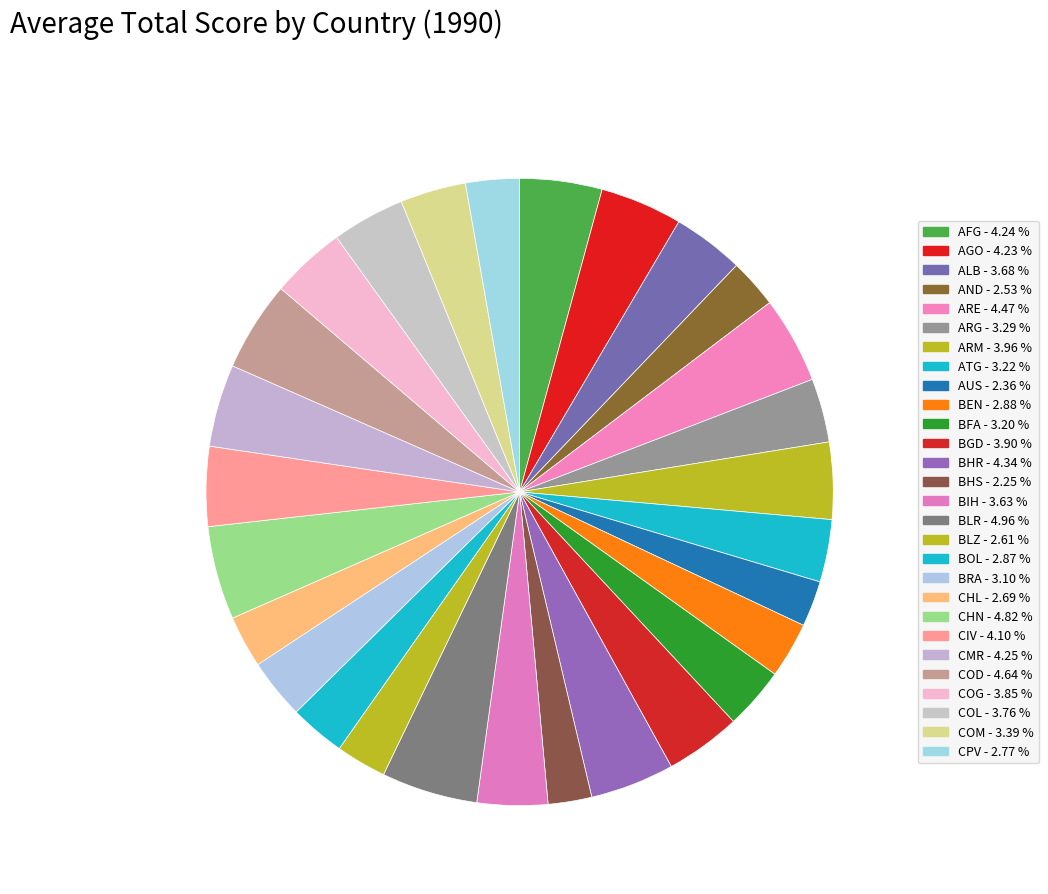

Between AUS and ALB, which is larger?

ALB